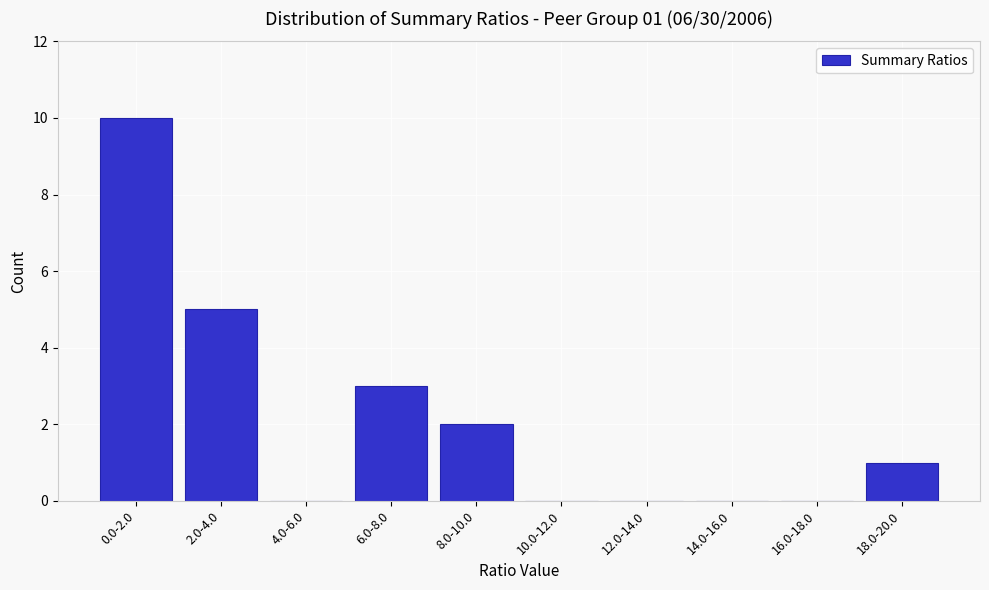

Reading right to left, what are all the values shown in this chart?

18.0-20.0=1	16.0-18.0=0	14.0-16.0=0	12.0-14.0=0	10.0-12.0=0	8.0-10.0=2	6.0-8.0=3	4.0-6.0=0	2.0-4.0=5	0.0-2.0=10